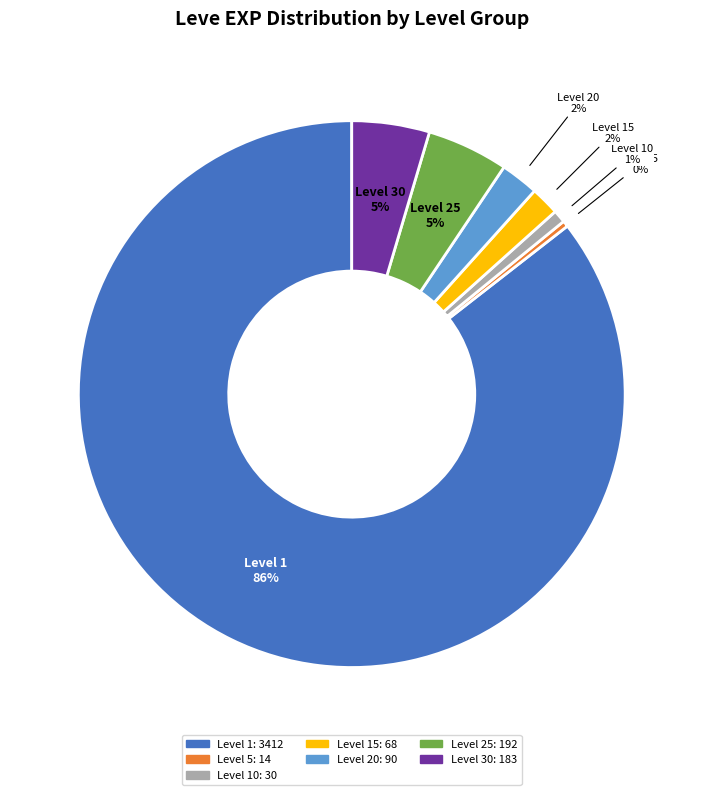

The Level 15 slice represents 11% of the pie. True or false?

False